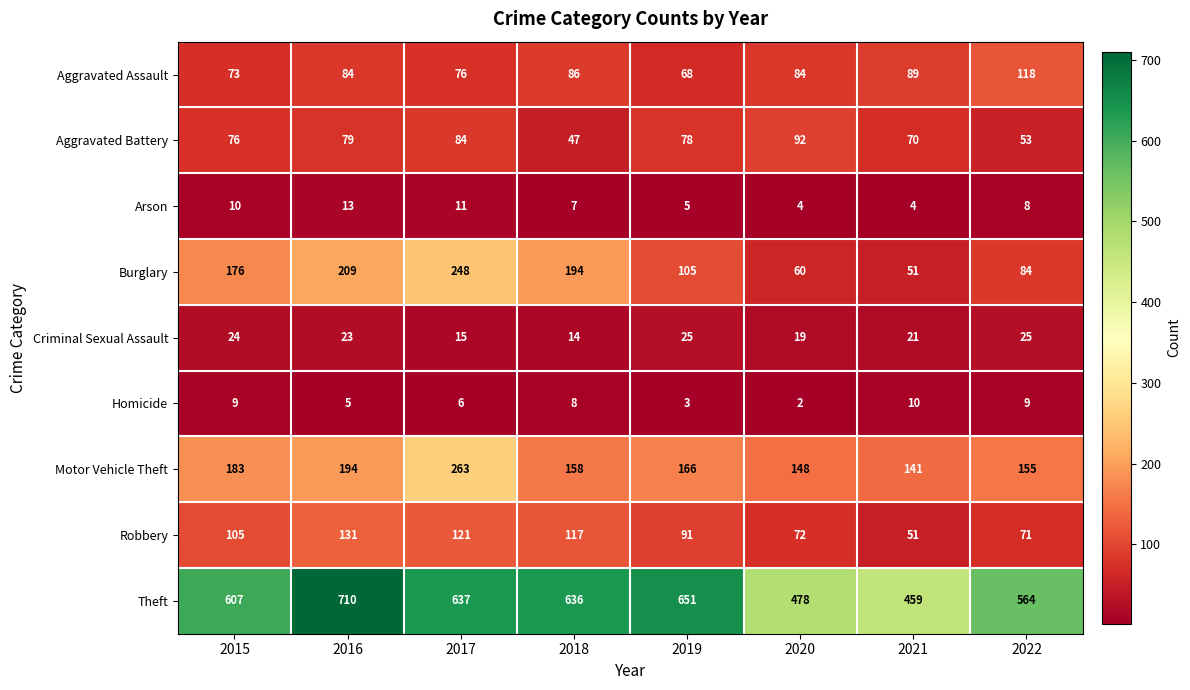

Count the number of data series in this chart.

9